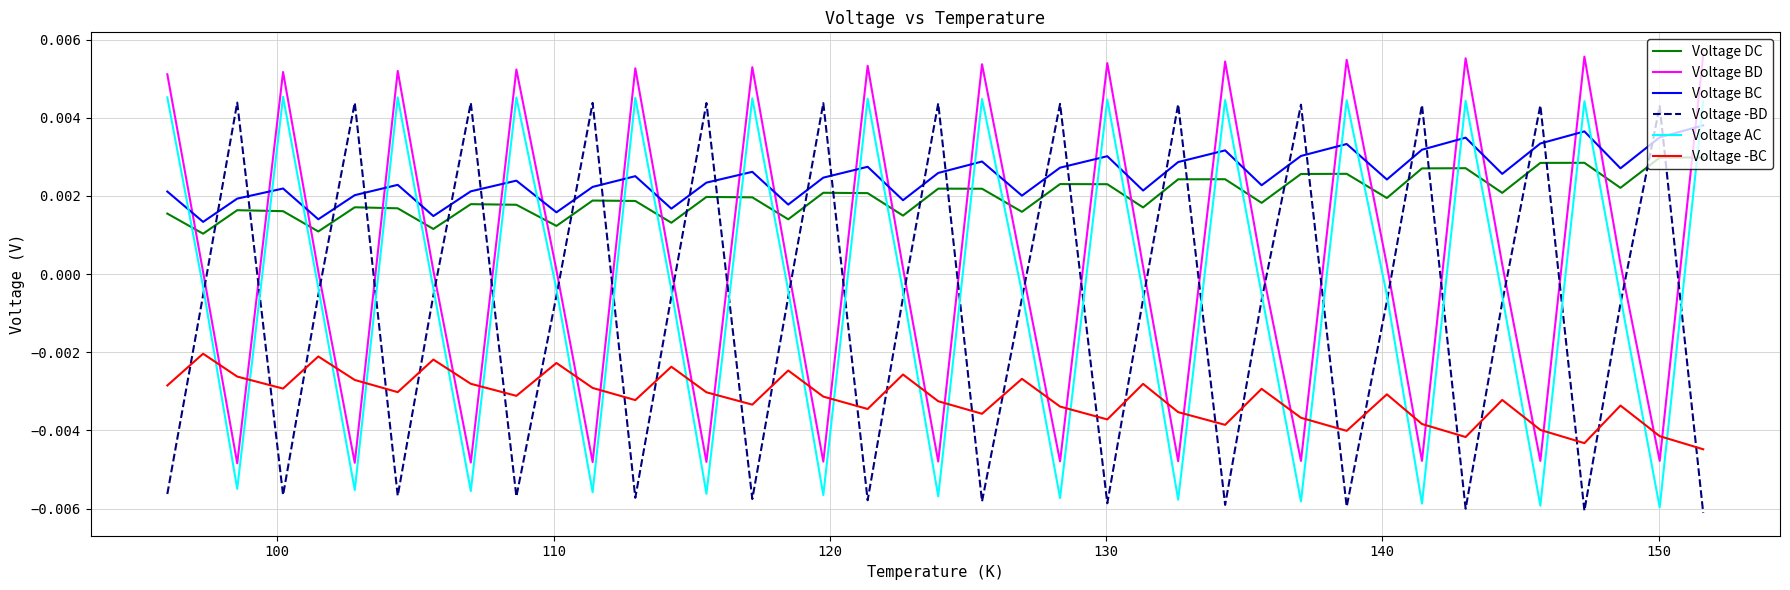

True or false: Voltage BC and Voltage DC cross at least once.

False